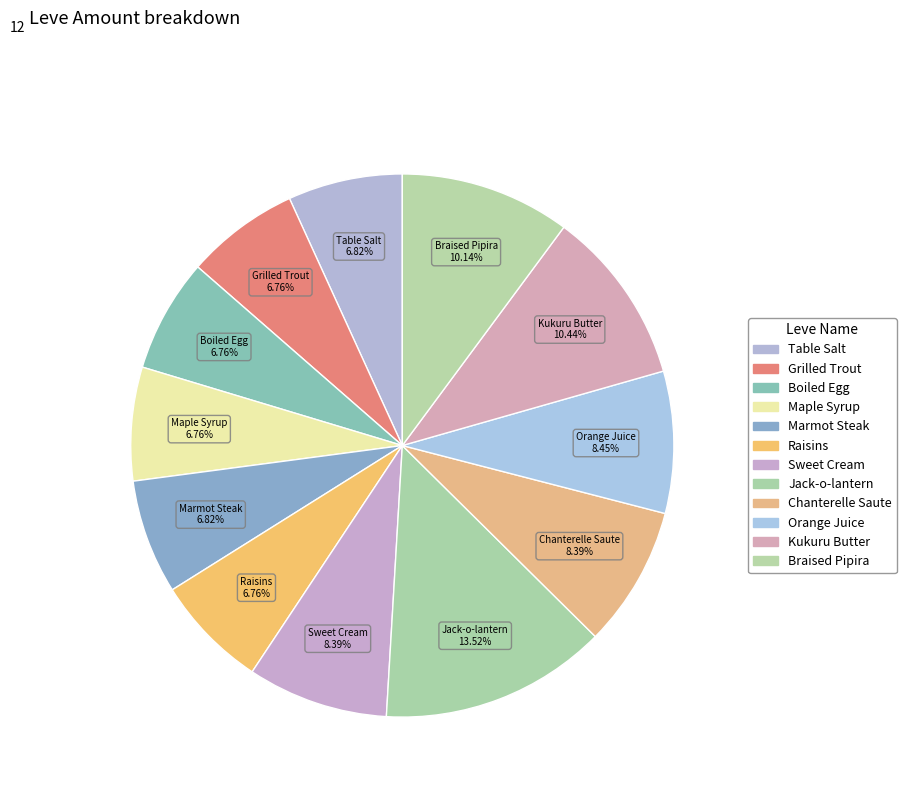

How many slices are in this pie chart?

12